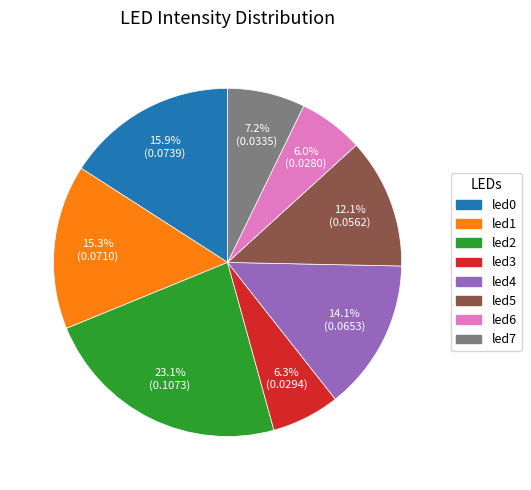

To the nearest percent, what percentage of the pie is led2?

23%